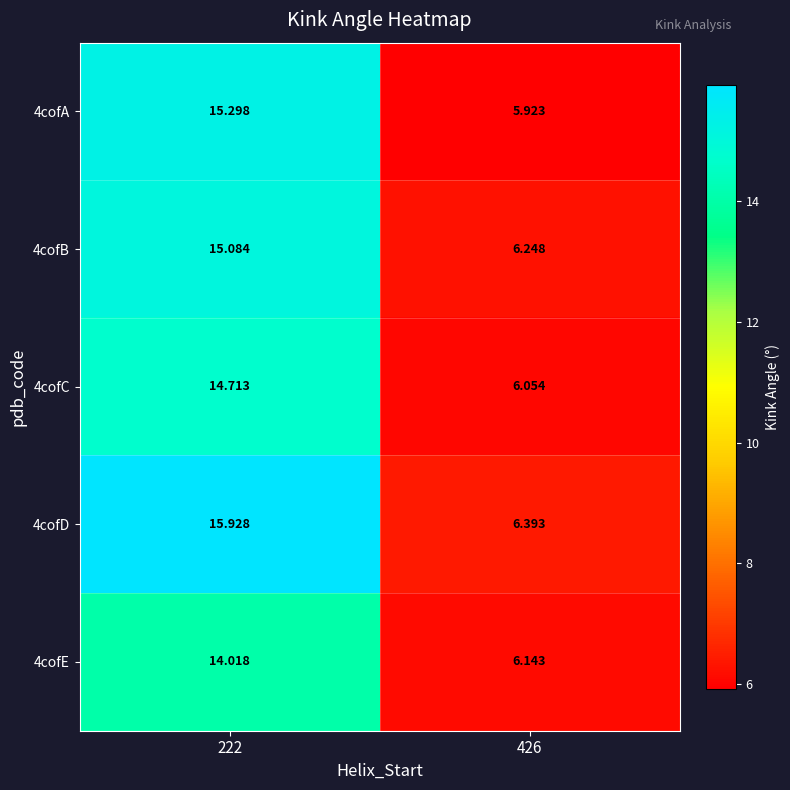

Which series has the widest spread of values?

4cofD